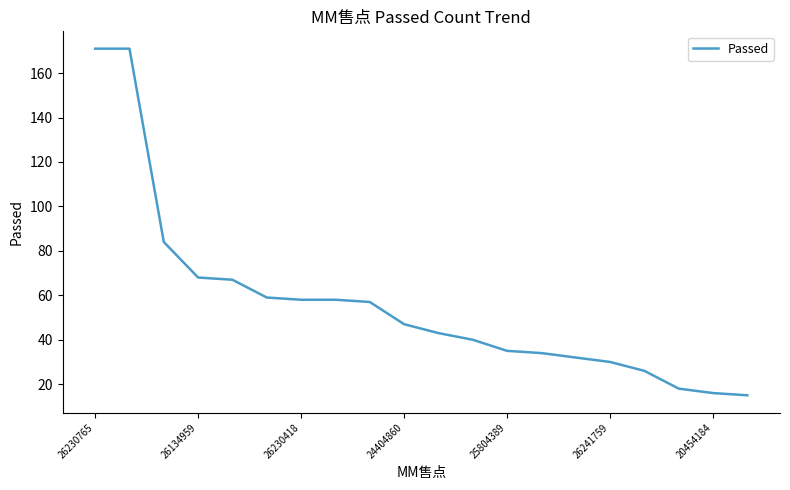

What is the minimum value shown in the chart?

15